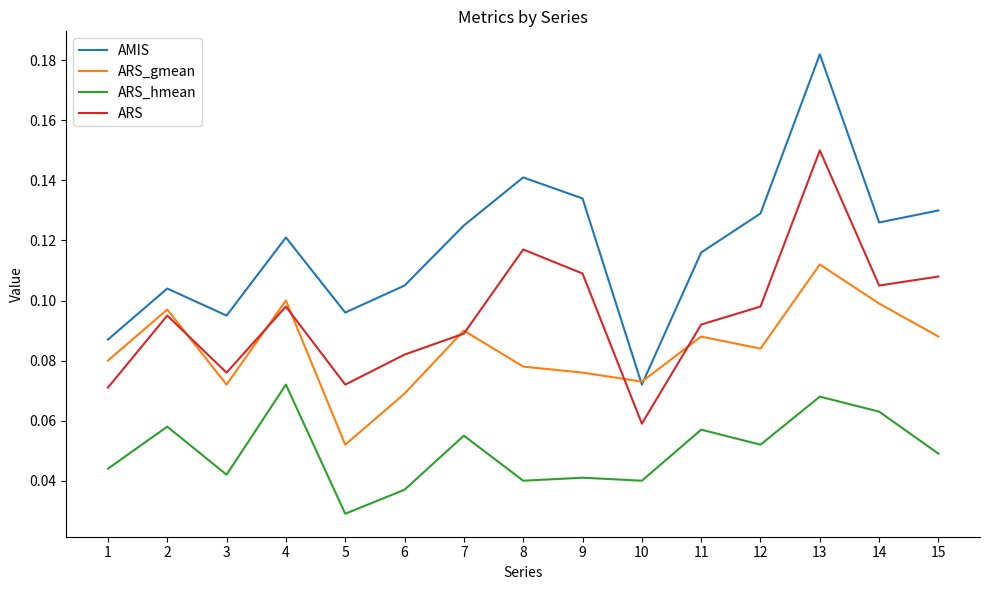

At which category is the sum across all series the highest?

13